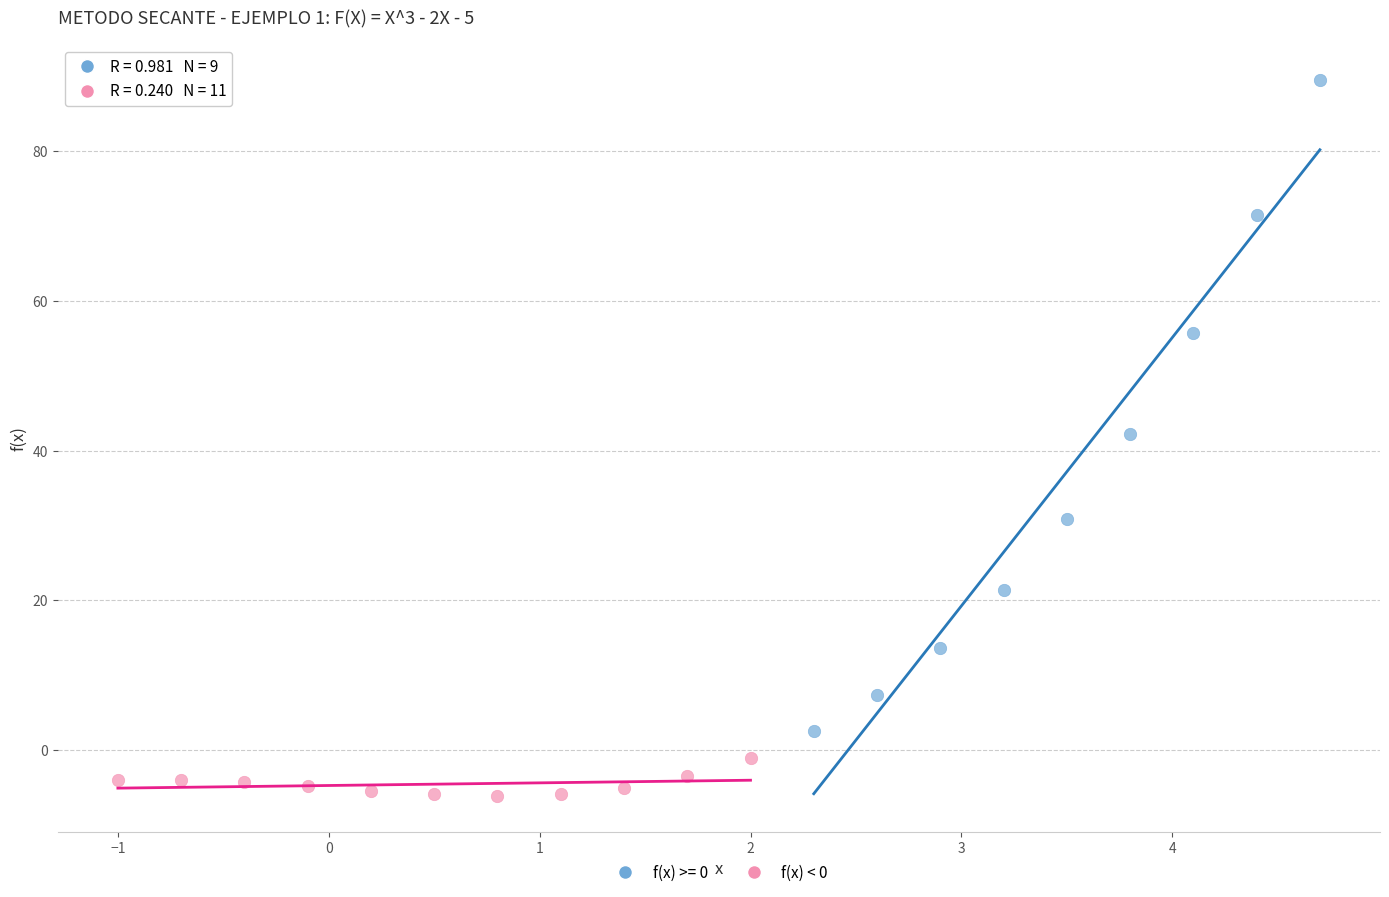

Which series contains the lowest Y value?

f(x) < 0